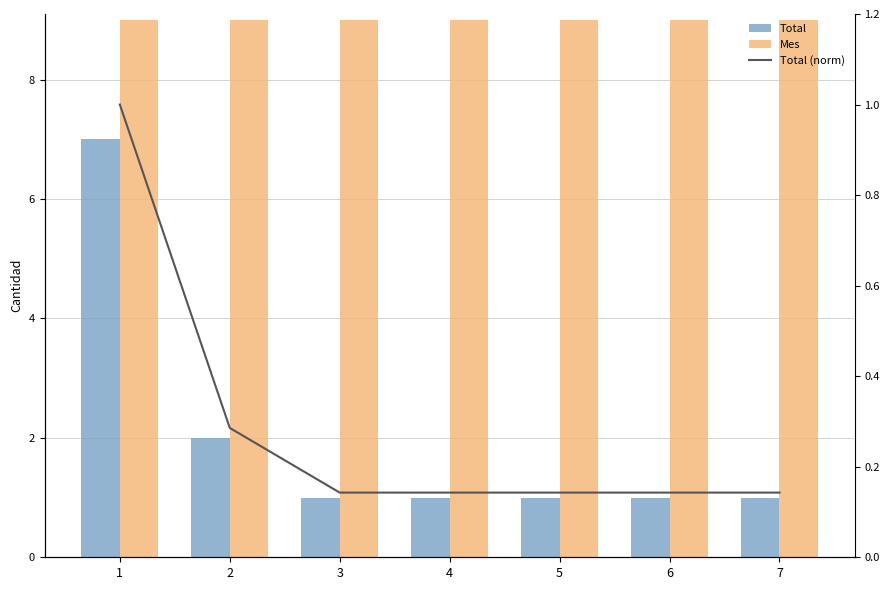

What is the minimum value shown in the chart?

0.1